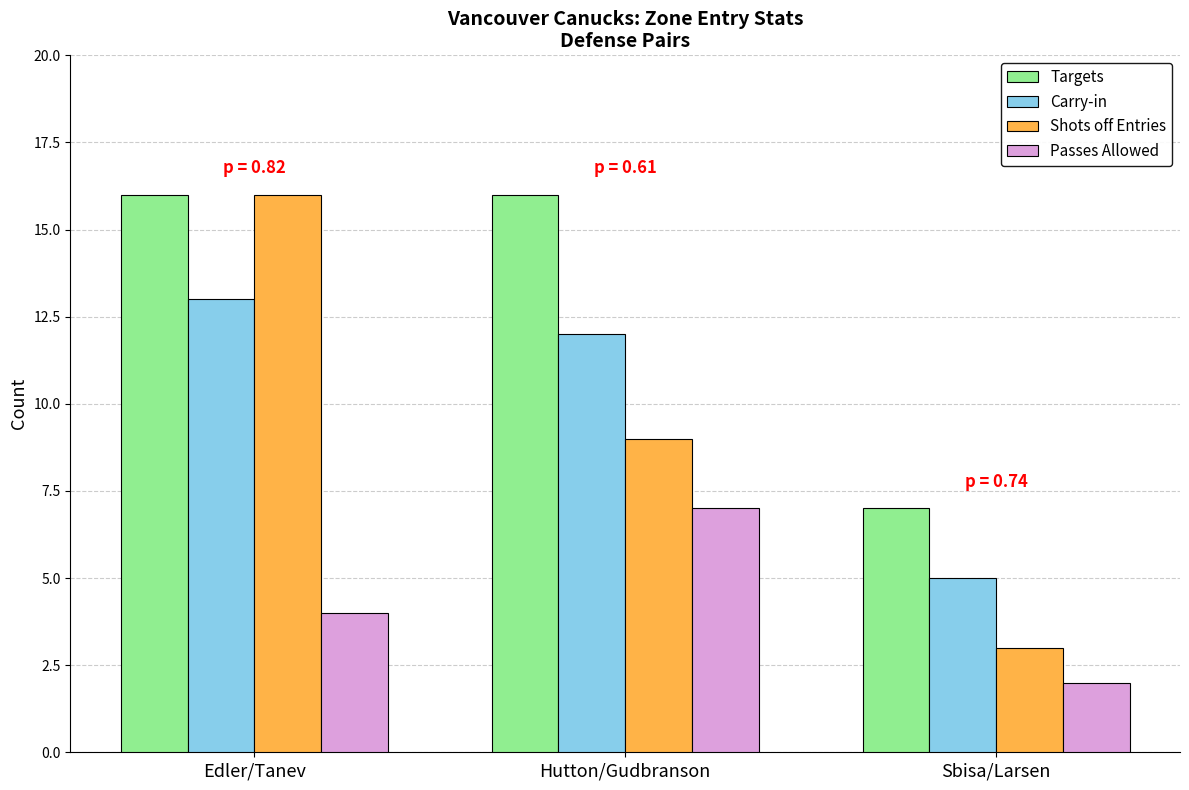

What is the value of the Passes Allowed bar at the 3rd from the left?

2